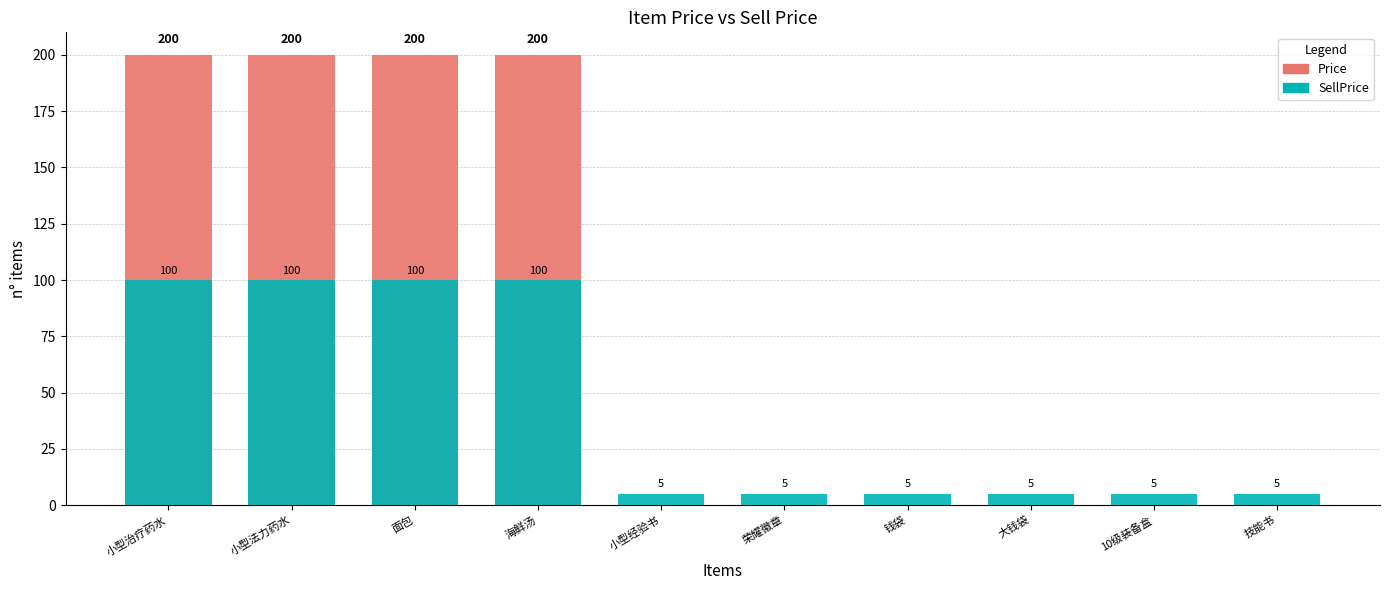

How many groups of bars are there?

10